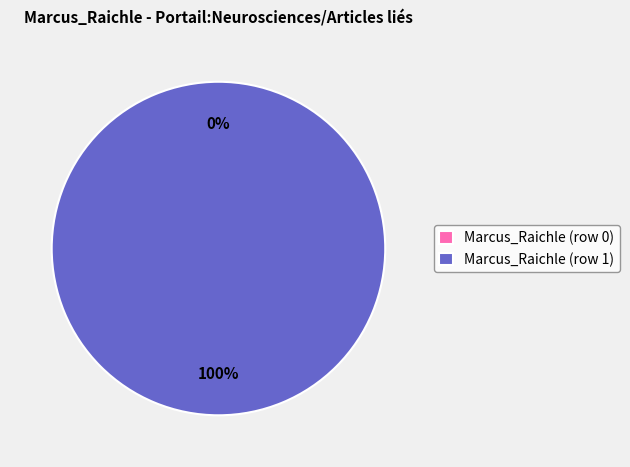

True or false: Marcus_Raichle (row 0) accounts for 0% of the total.

True